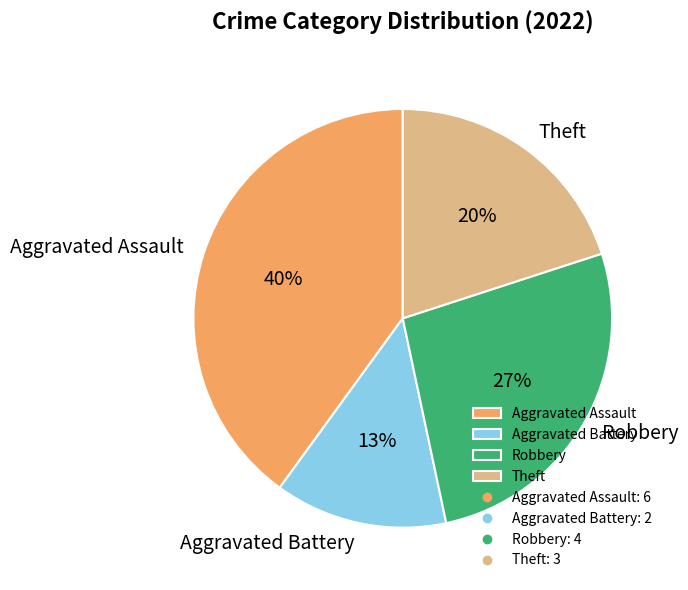

Which slice is the largest?

Aggravated Assault